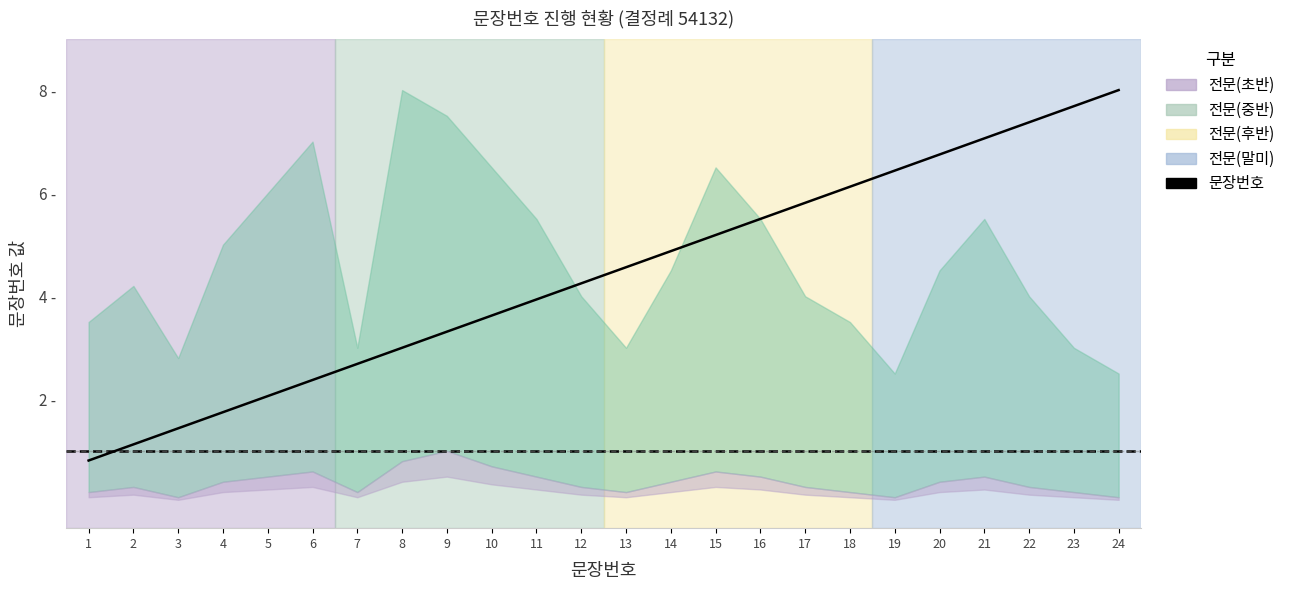

Reading right to left, extract all data points from this chart.

8.0	7.7	7.4	7.1	6.8	6.4	6.1	5.8	5.5	5.2	4.9	4.6	4.2	3.9	3.6	3.3	3.0	2.7	2.4	2.1	1.8	1.4	1.1	0.8